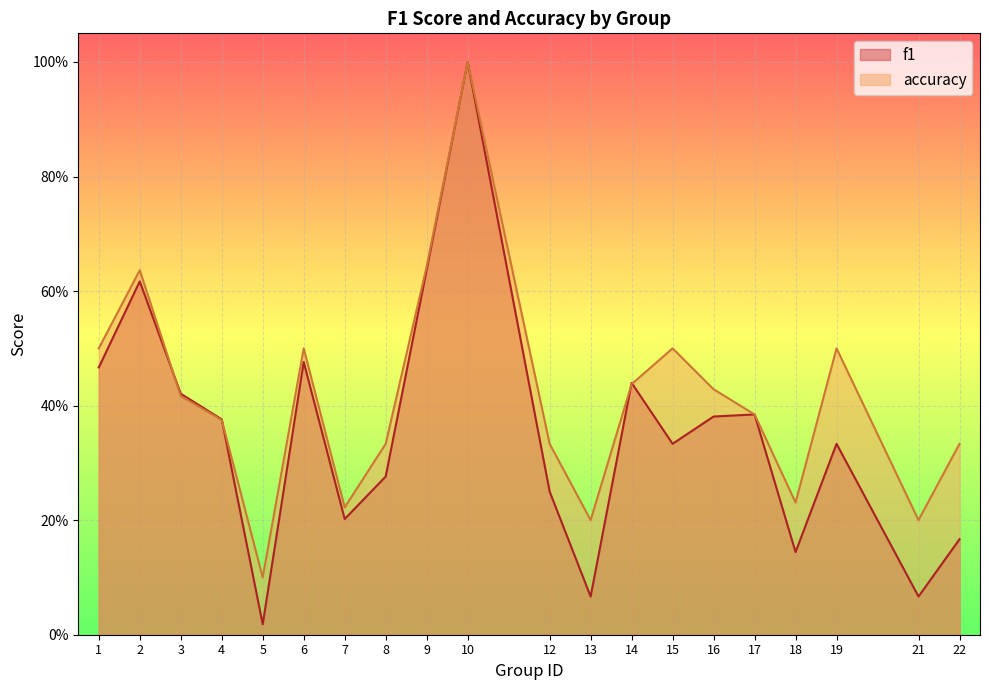

At which label does f1 reach its minimum?

5